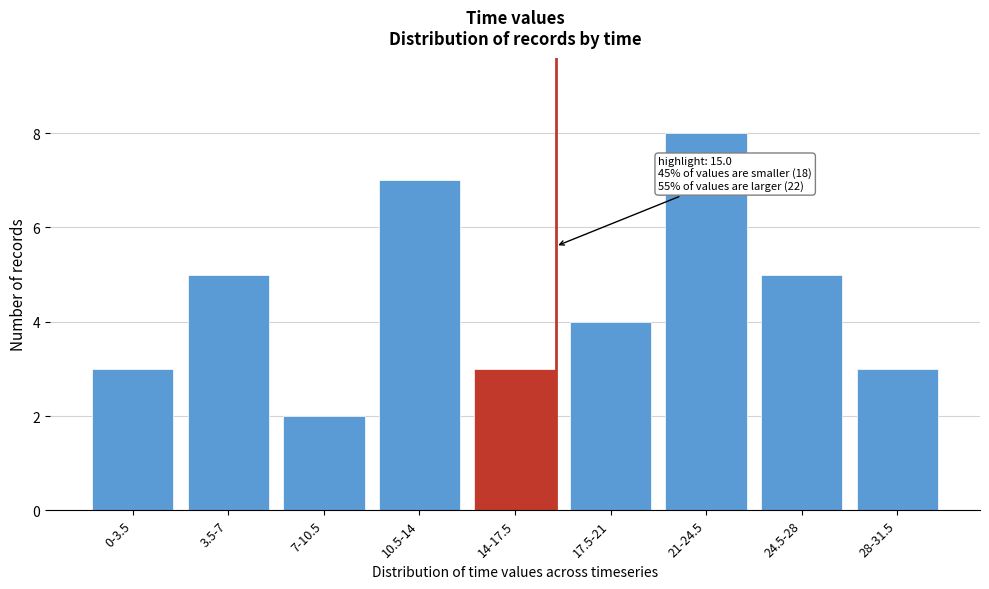

Reading left to right, list all the values displayed in this chart.

0-3.5=3	3.5-7=5	7-10.5=2	10.5-14=7	14-17.5=3	17.5-21=4	21-24.5=8	24.5-28=5	28-31.5=3